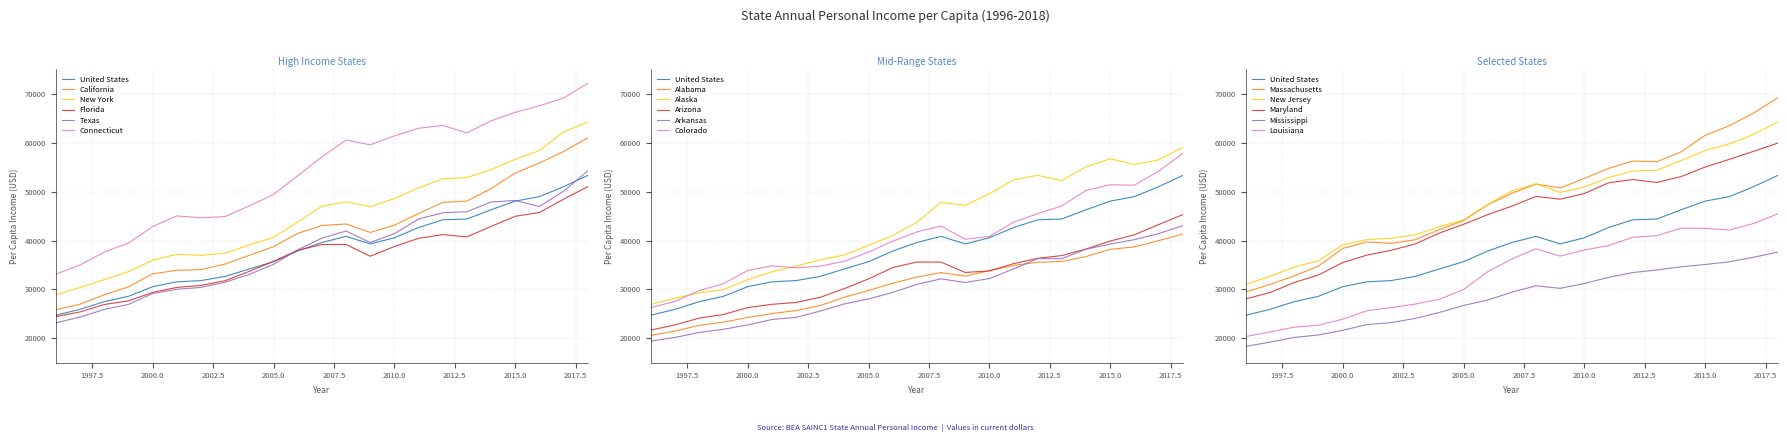

What is the difference between the second highest and minimum values in the Connecticut series?

36025